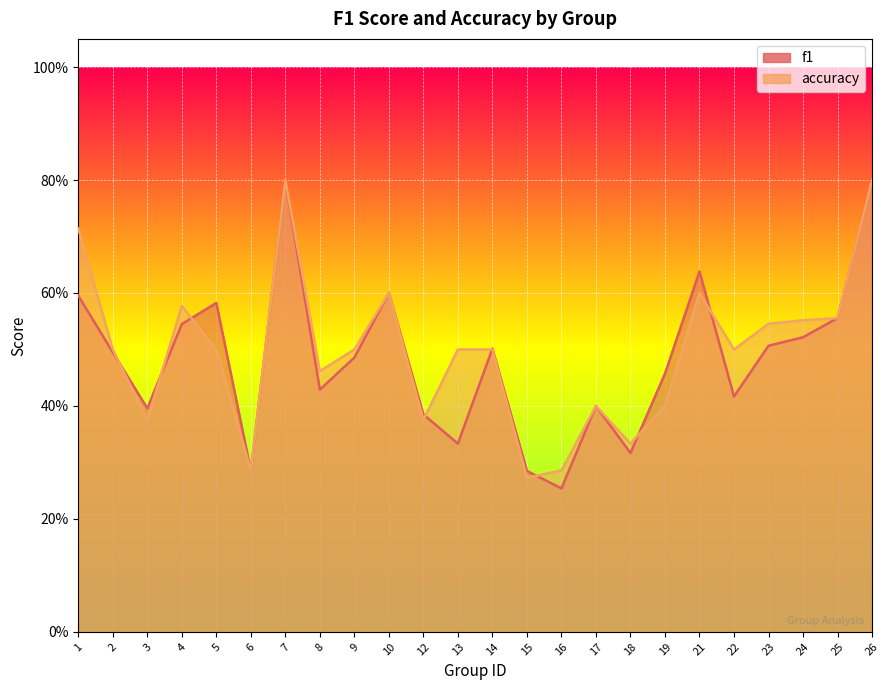

How many interior local valleys does the accuracy series have?

7